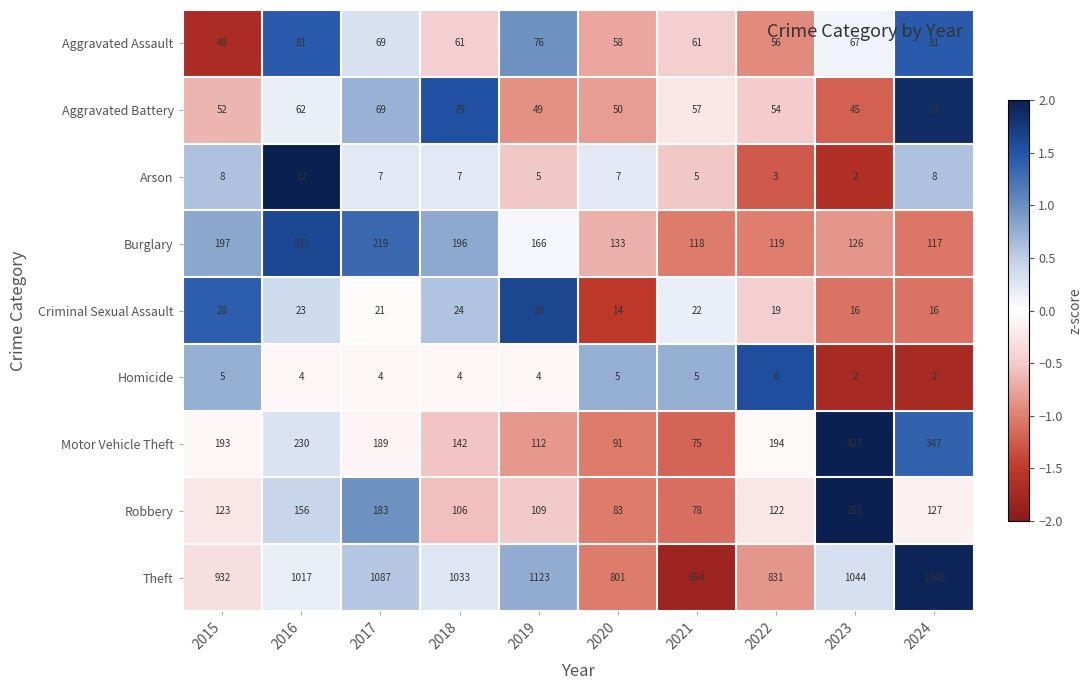

What is the maximum value shown in the chart?

1340